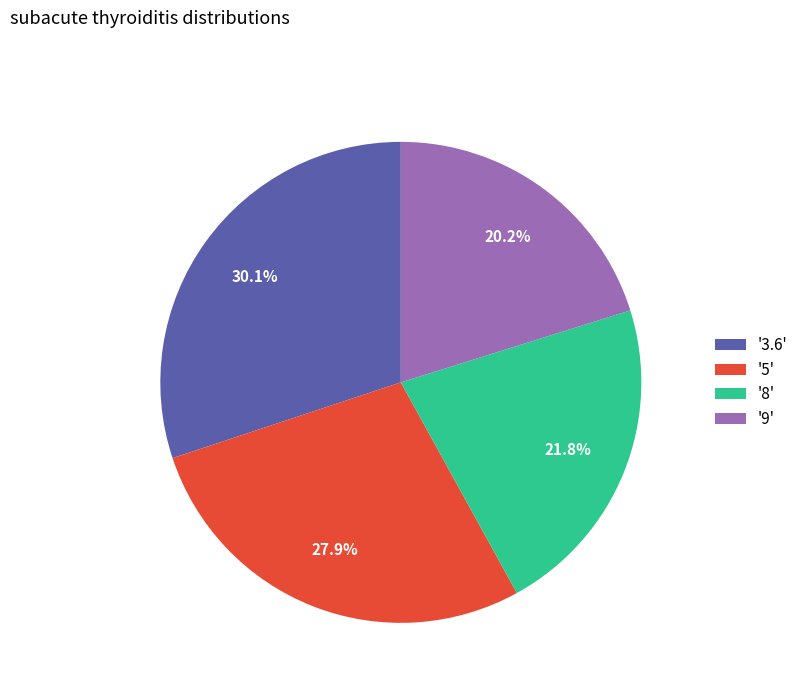

Count the number of slices in the pie.

4